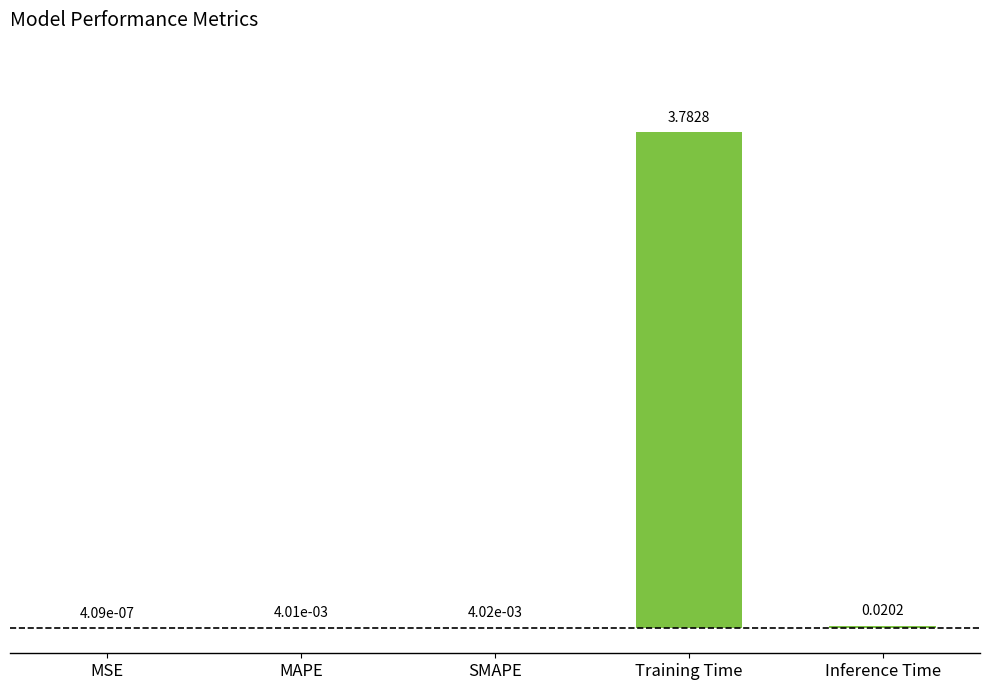

Which has a higher value, Training Time or SMAPE?

Training Time